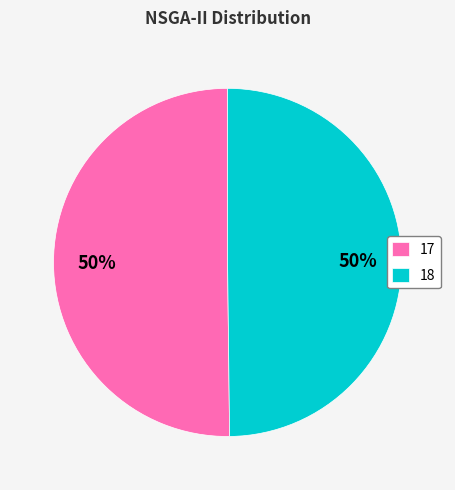

To the nearest percent, what is the average slice percentage?

50%